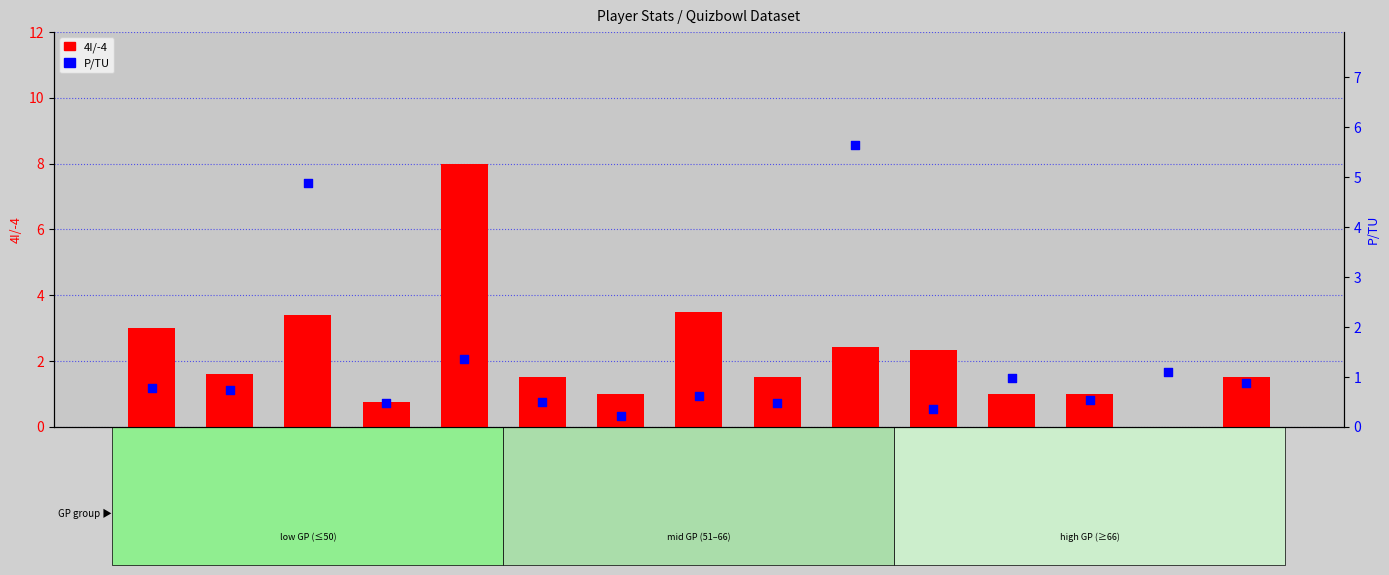

Is the value of P/TU at JOSH greater than the value of 4I/-4 at RACHEL?

No